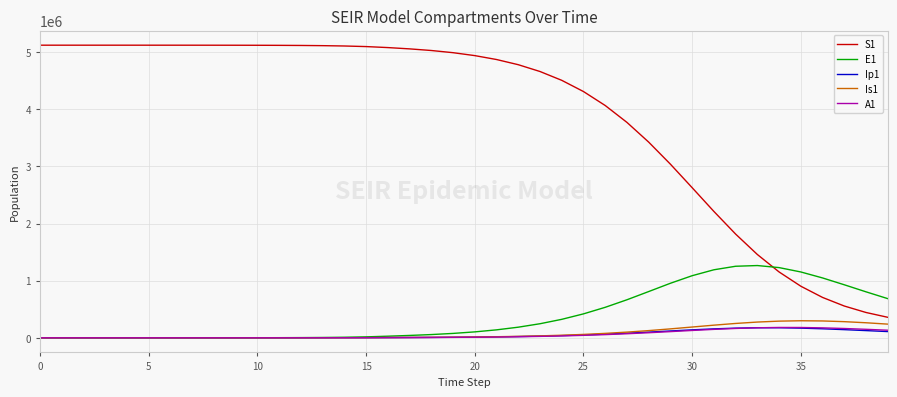

Which series has the largest total across all categories?

S1